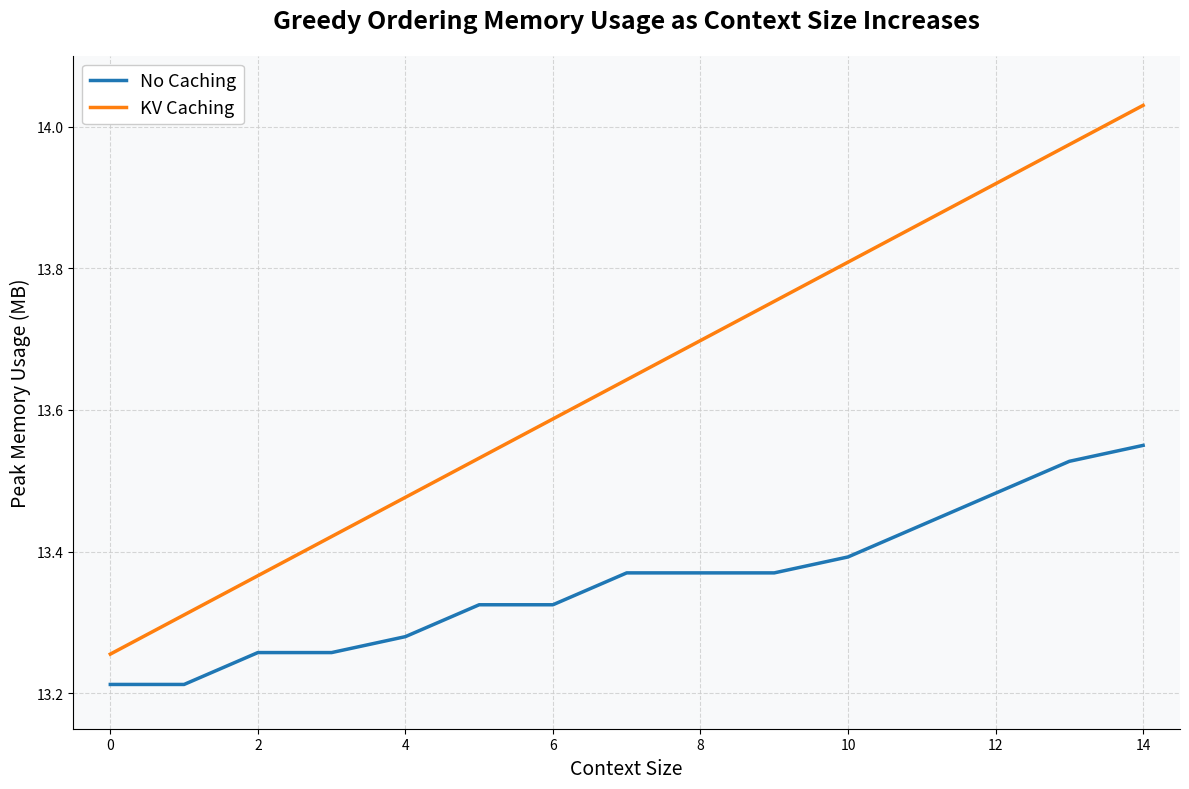

Which series has the largest total across all categories?

KV Caching